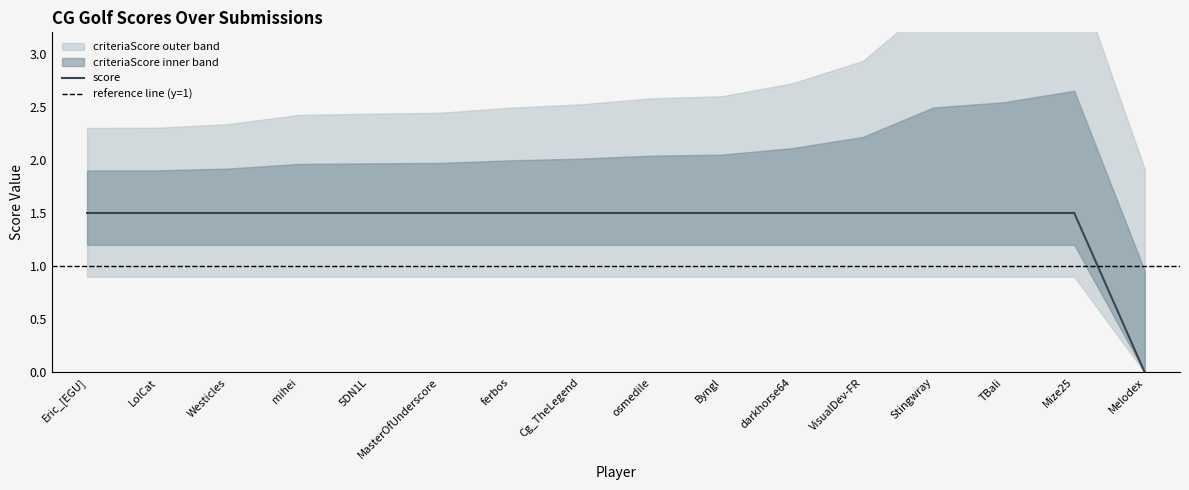

Reading right to left, list all the values displayed in this chart.

Melodex=0.0	Mize25=1.5	TBali=1.5	Stingwray=1.5	VisualDev-FR=1.5	darkhorse64=1.5	Byngl=1.5	osmedile=1.5	Cg_TheLegend=1.5	ferbos=1.5	MasterOfUnderscore=1.5	5DN1L=1.5	mihei=1.5	Westicles=1.5	LolCat=1.5	Eric_[EGU]=1.5